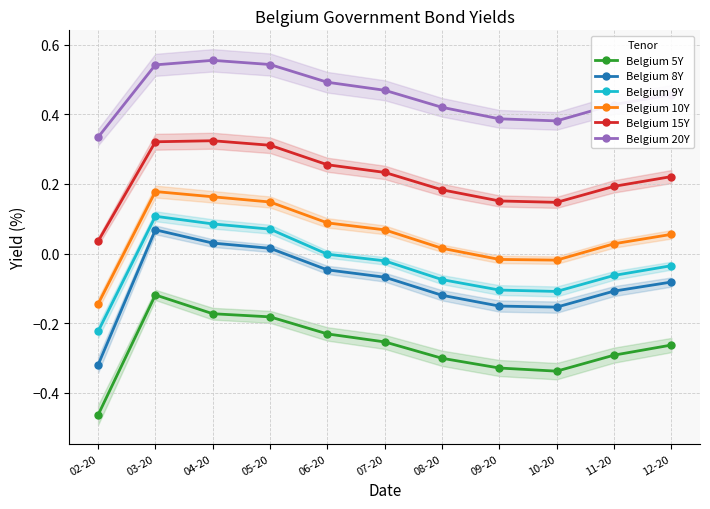

True or false: Belgium 5Y and Belgium 9Y cross at least once.

False